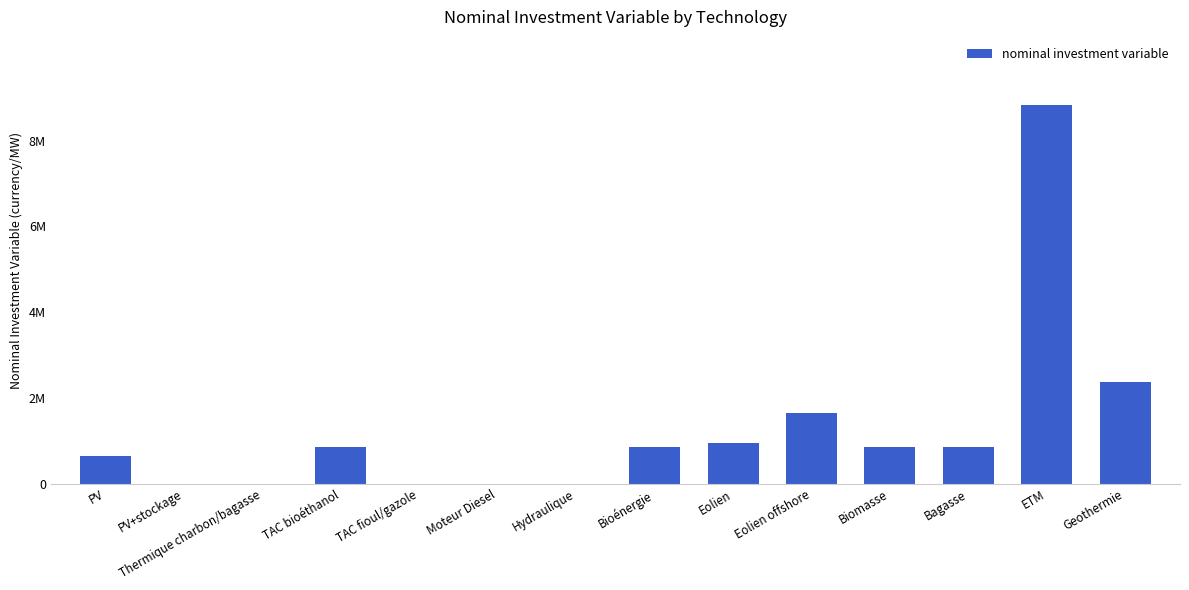

How many values exceed 850000?

4